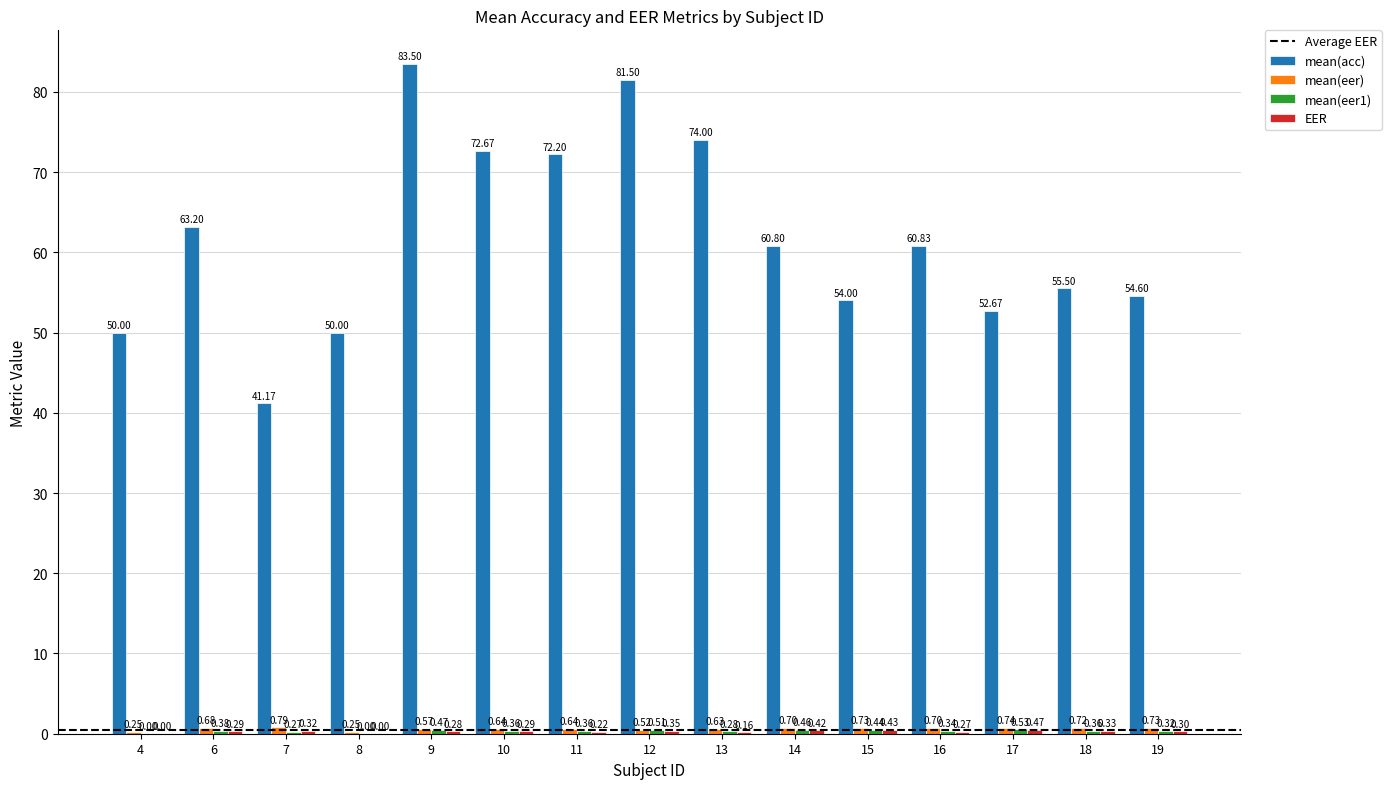

Which series has the largest total across all categories?

mean(acc)